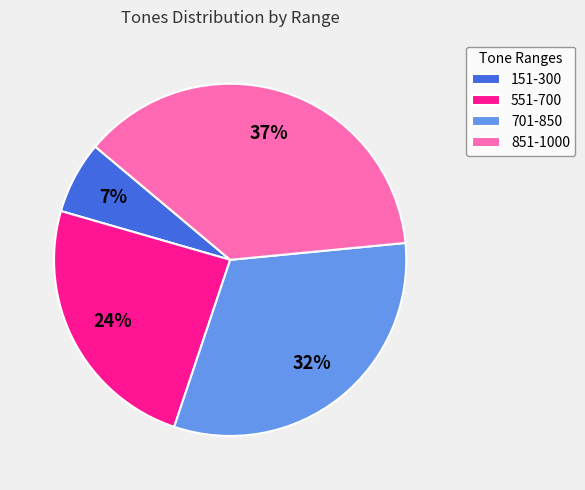

Which slice is the smallest?

151-300